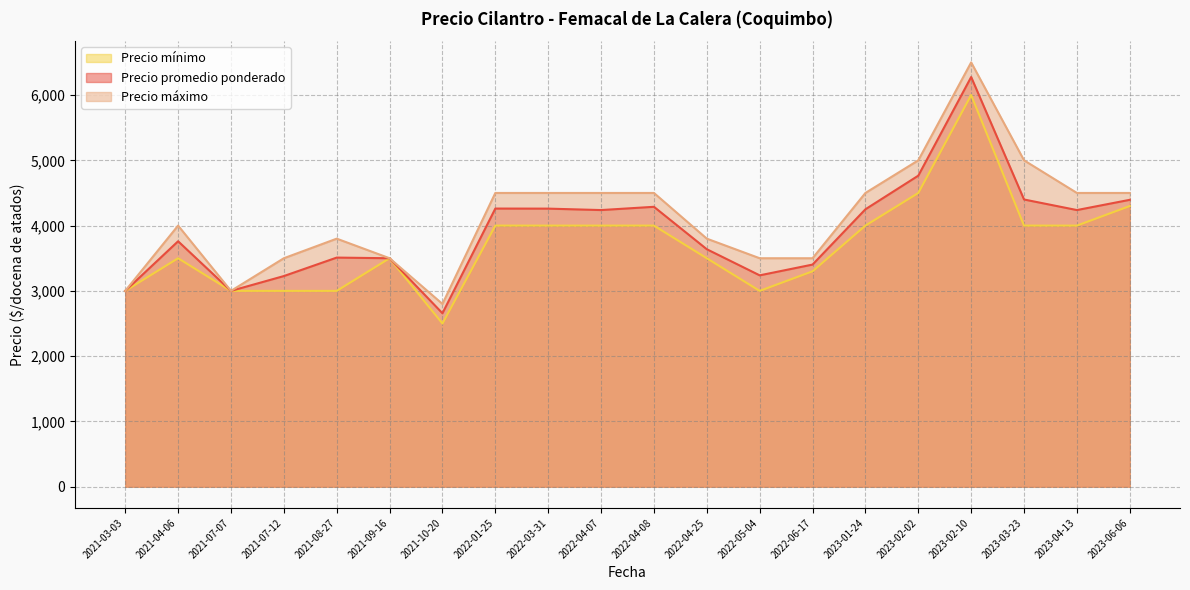

At how many categories does at least one series exceed 4010?

10